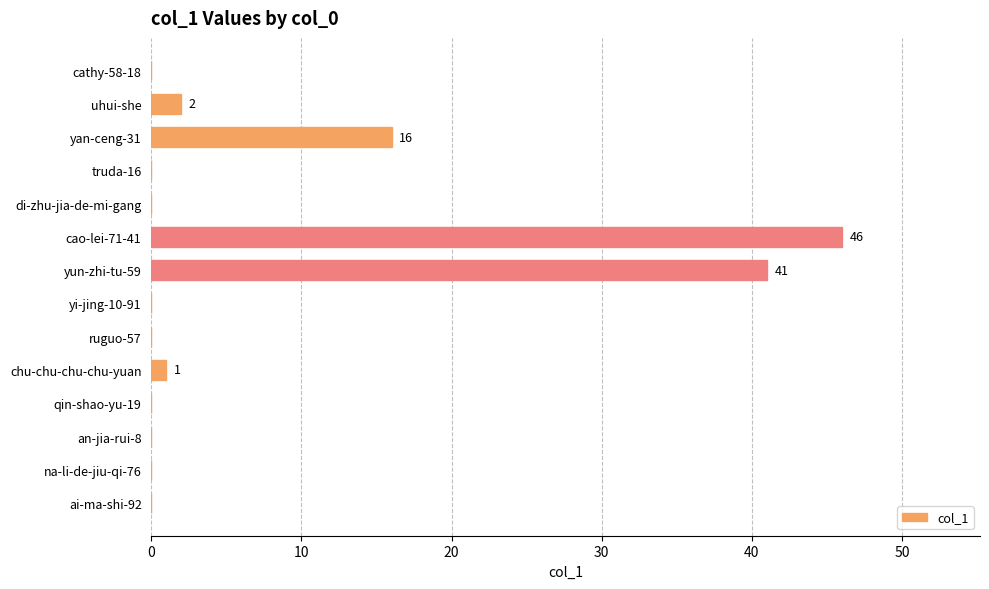

True or false: the data shows 0 at na-li-de-jiu-qi-76.

True